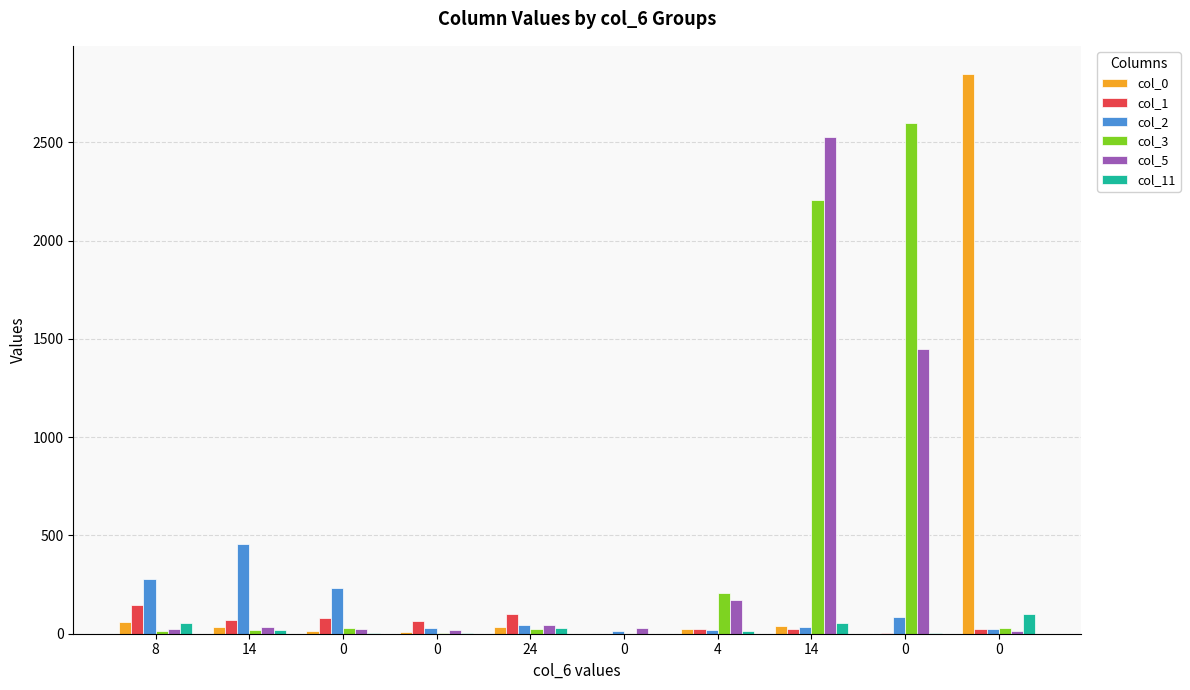

Count the number of data series in this chart.

6